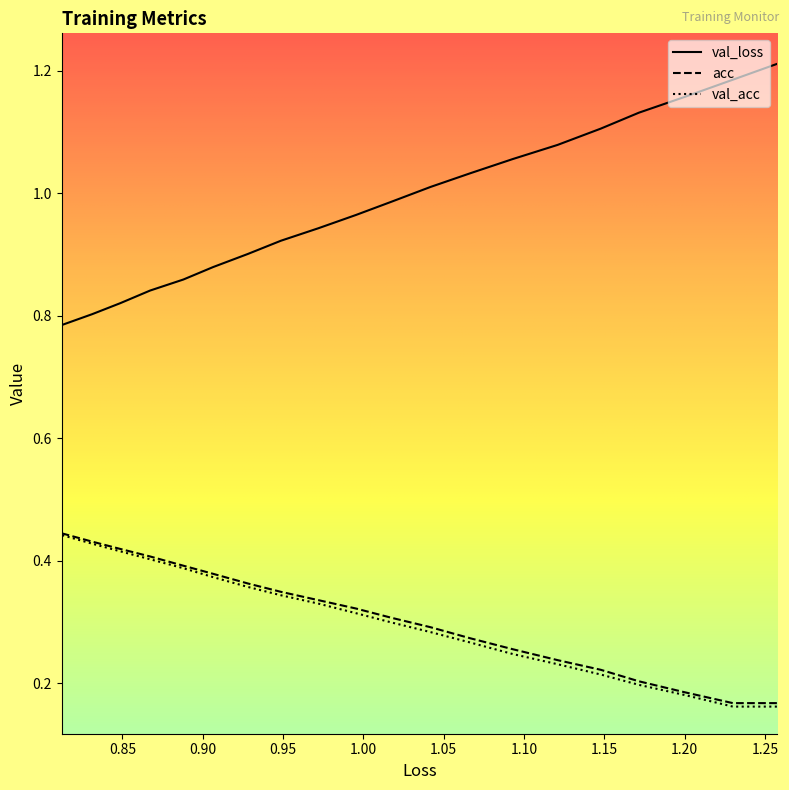

True or false: acc and val_loss cross at least once.

False